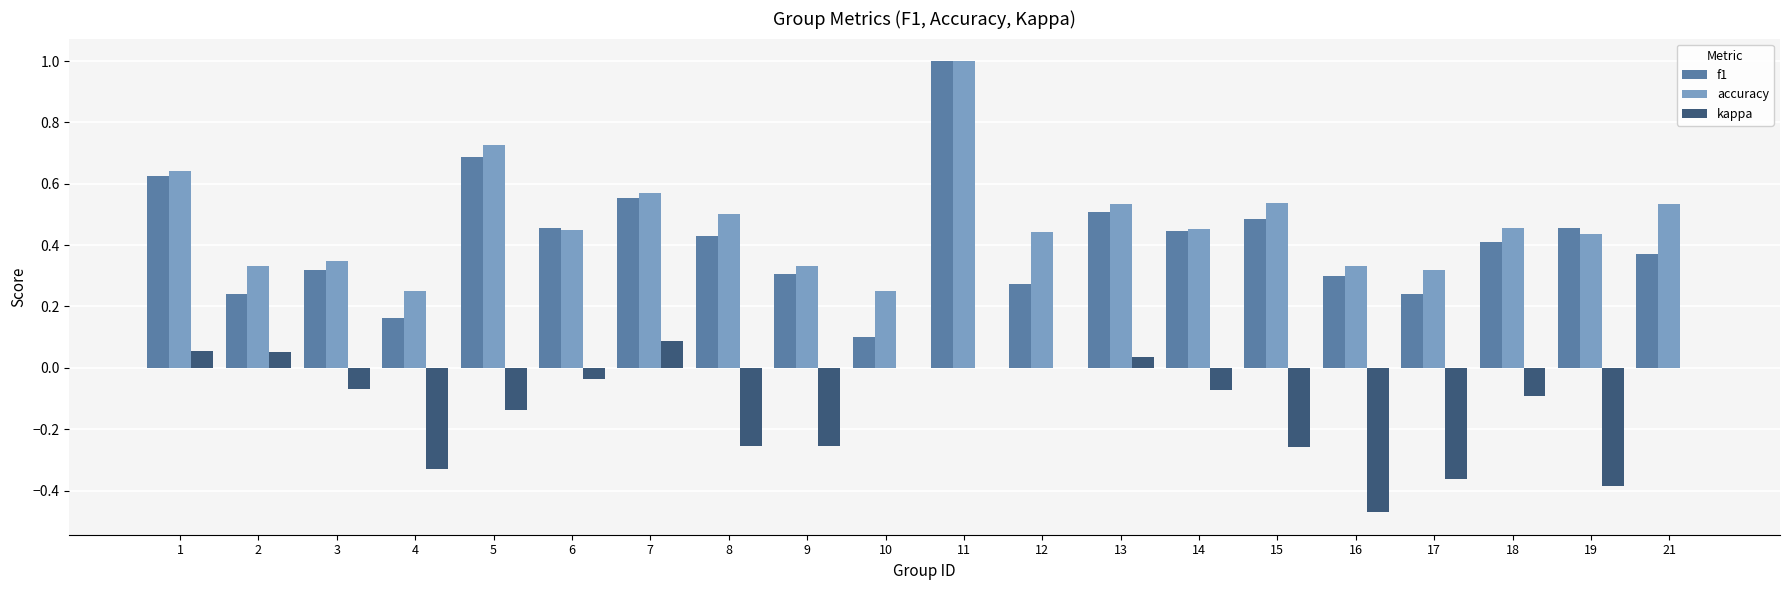

How many groups of bars are there?

20